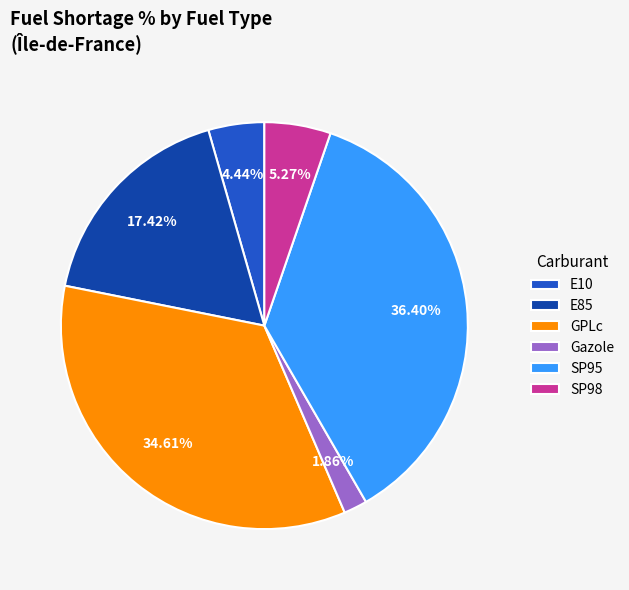

Is the sum of E10 and GPLc greater than half?

No